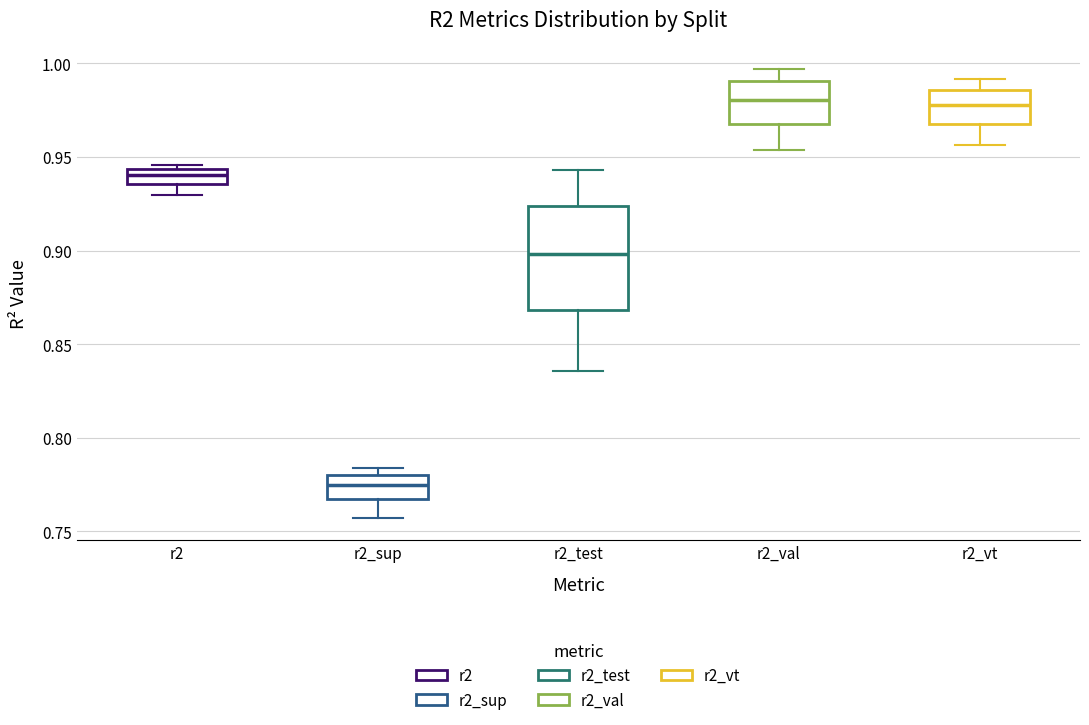

Which box is the tallest, from its lower edge to its upper edge?

r2_test